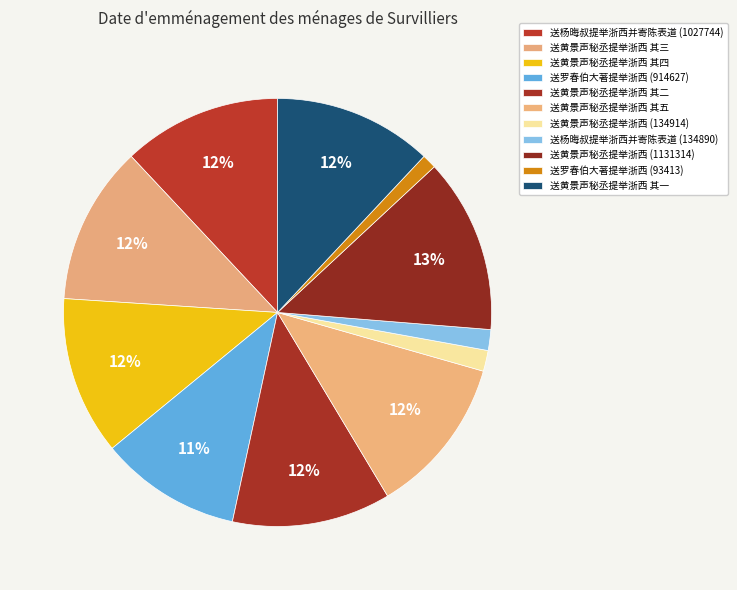

How many segments does this pie chart have?

11